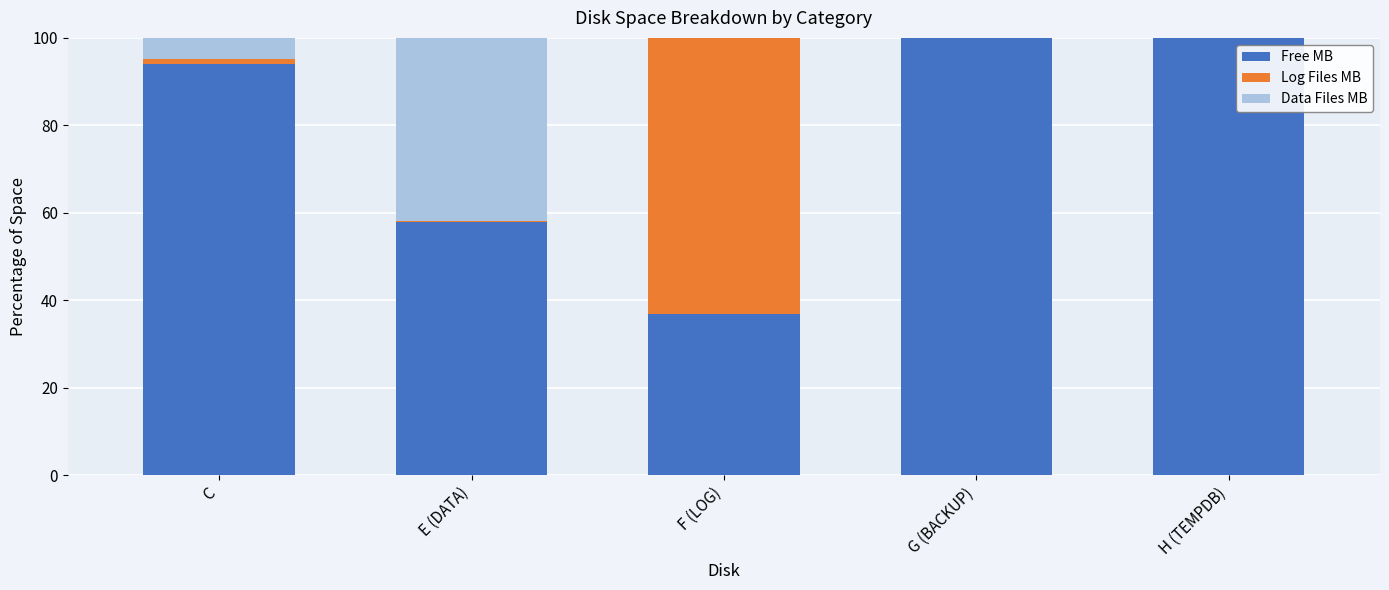

What is the sum of all Free MB values?

388.8